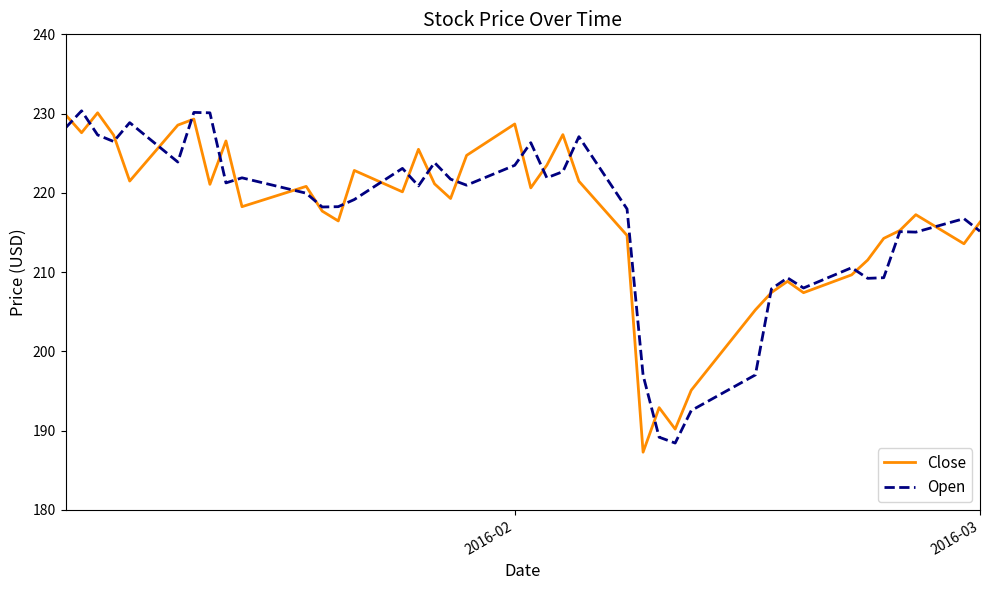

The value of Open at 2016-03 is 310.1. True or false?

False